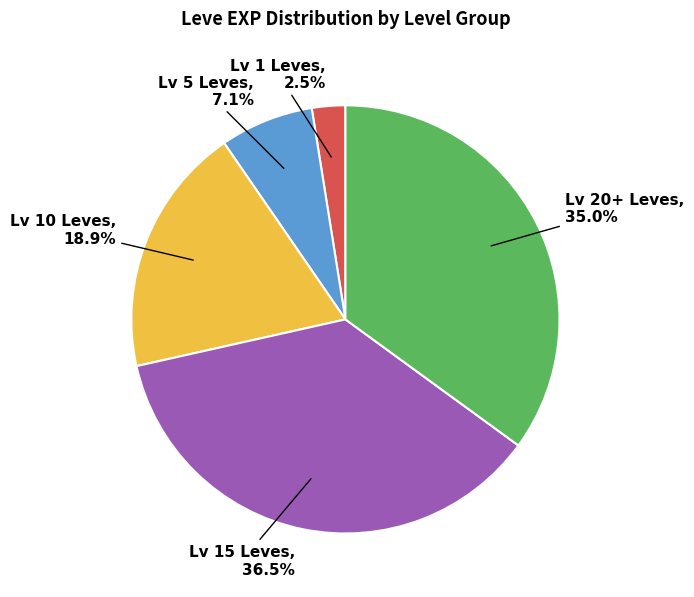

Is there any slice that represents more than half of the pie?

No